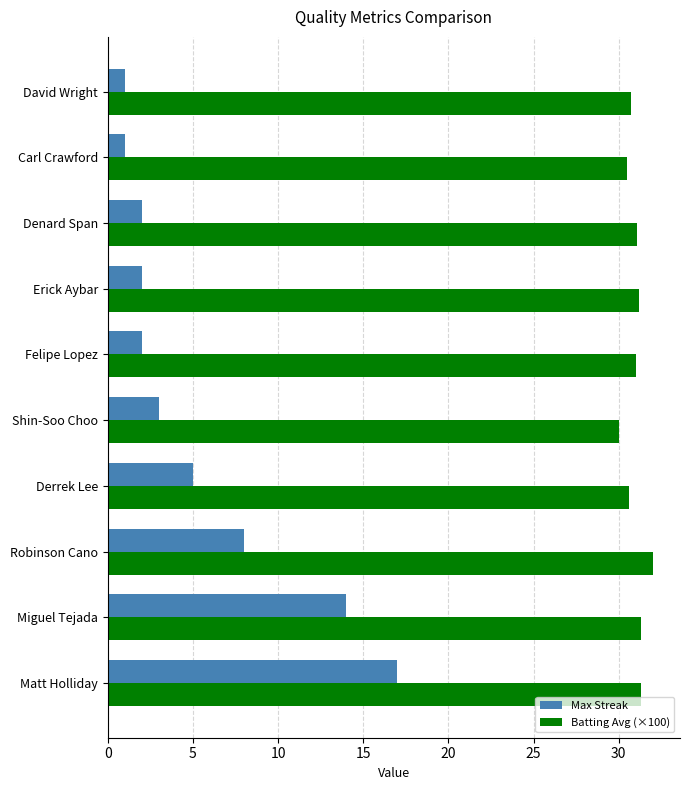

Rank the series by their average value, from highest to lowest.

Batting Avg (×100), Max Streak